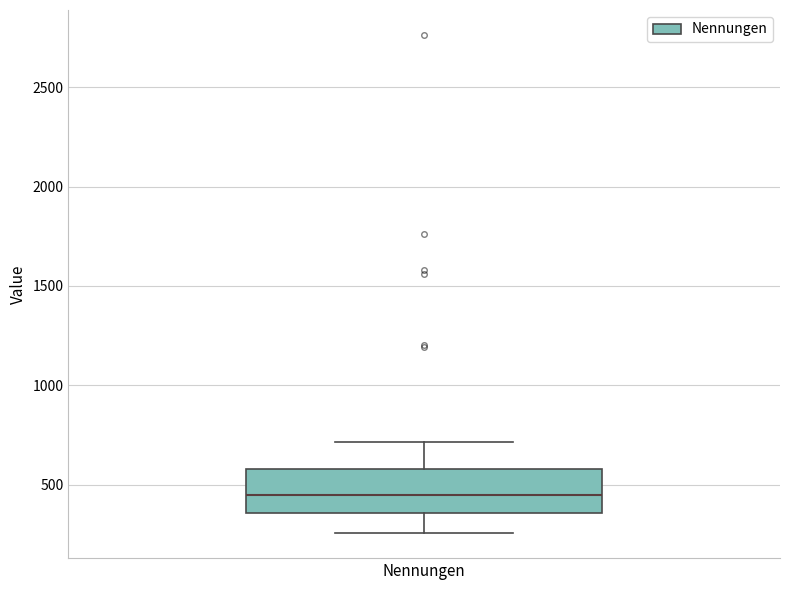

Transcribe this box plot: give where the median line is, the range the box spans, and where the two whiskers end, as read against the y-axis. The values are not printed on the chart, so give them approximately, as read against the axis.

median 450, box 350 to 600, whiskers 250 to 700